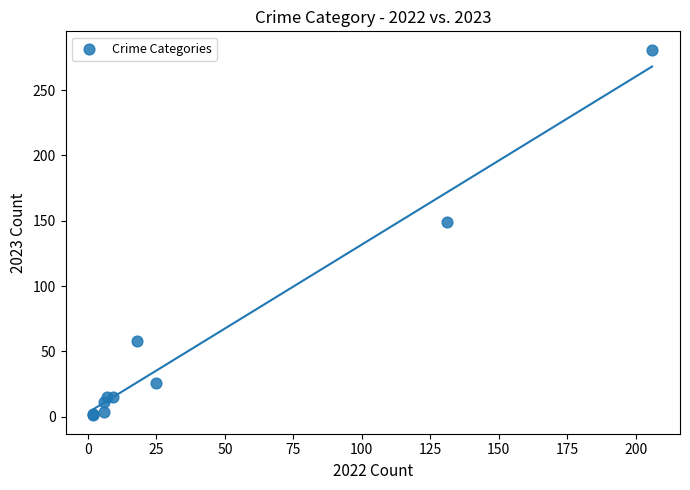

What Y value in the scatter plot is closest to 141?

149